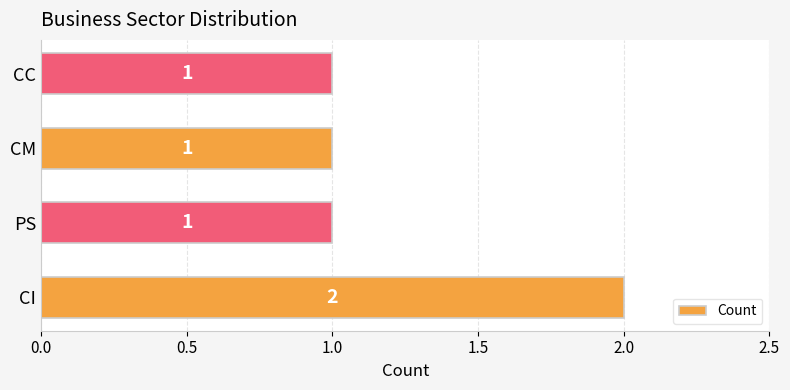

Is it true that the value at CC is 2?

False